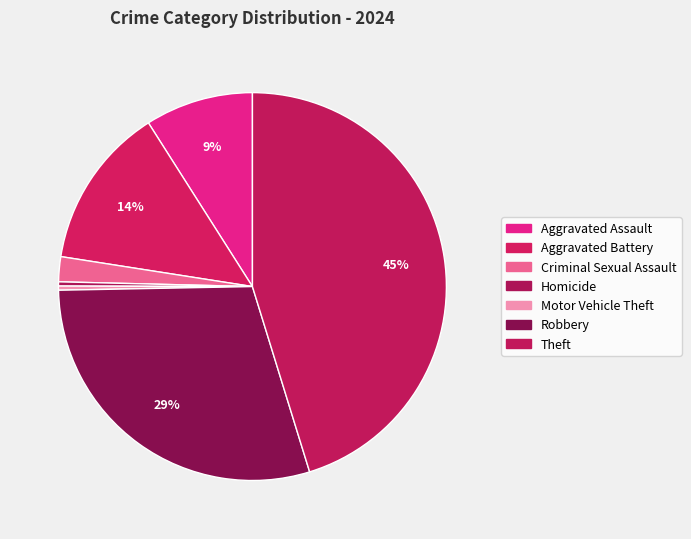

To the nearest percent, what is the combined percentage of Motor Vehicle Theft and Aggravated Battery?

14%